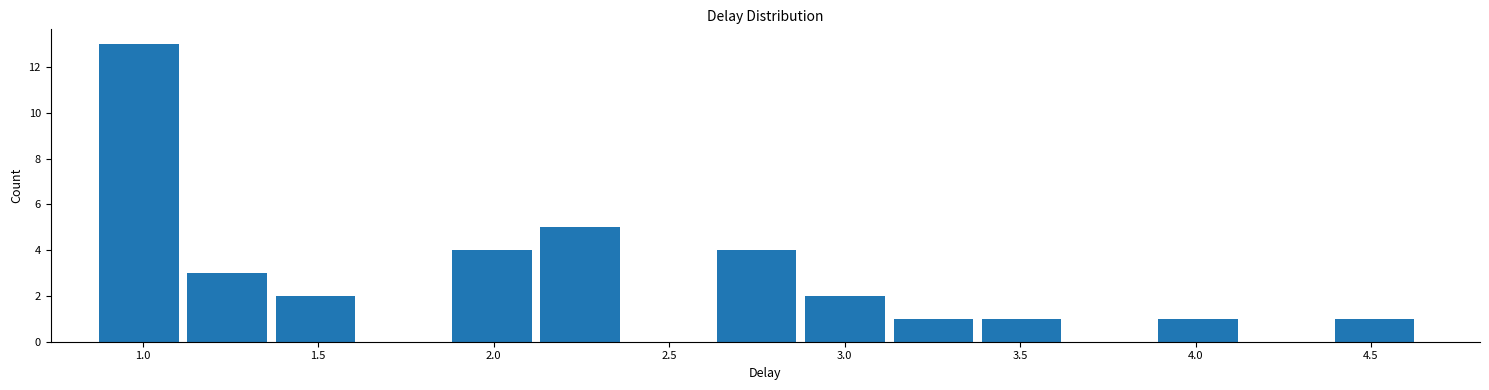

Reading left to right, list every bar in this chart as the range it spans on the x-axis followed by its height. Neither the bar edges nor the heights are printed on the chart, so give them approximately, as read against the axes.

0.85 to 1.10: 13
1.10 to 1.35: 3
1.35 to 1.60: 2
1.60 to 1.85: 0
1.85 to 2.10: 4
2.10 to 2.35: 5
2.35 to 2.60: 0
2.60 to 2.90: 4
2.90 to 3.15: 2
3.15 to 3.40: 1
3.40 to 3.65: 1
3.65 to 3.90: 0
3.90 to 4.15: 1
4.15 to 4.40: 0
4.40 to 4.65: 1